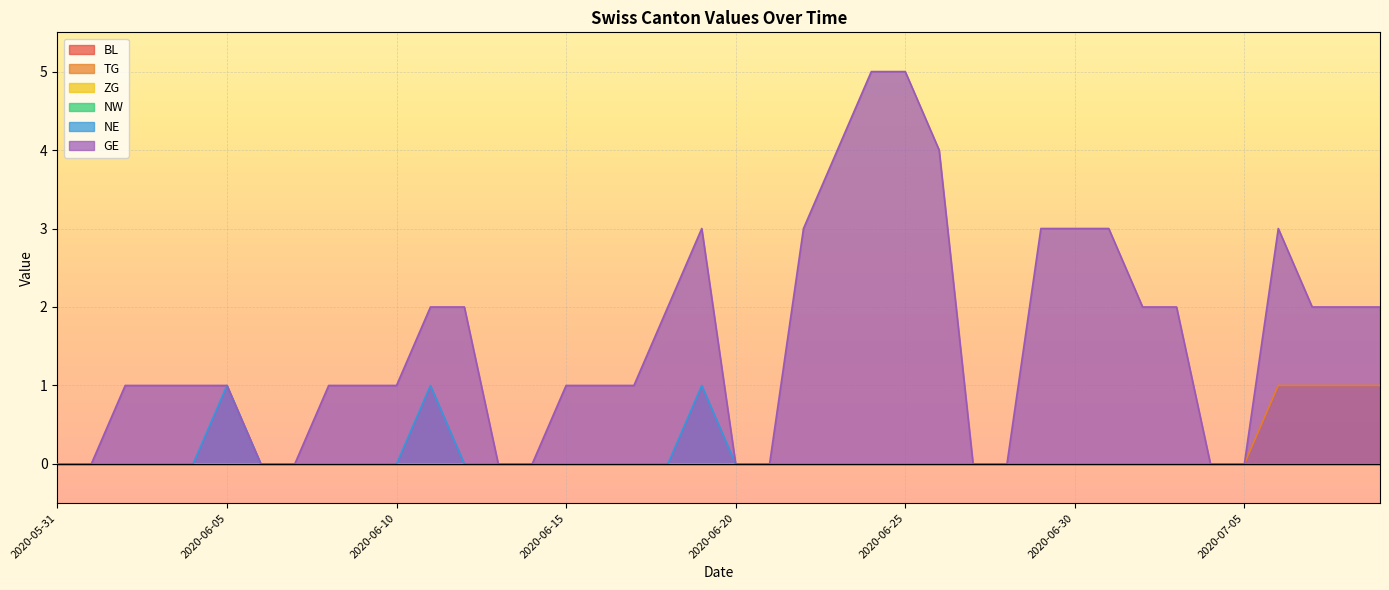

Where does the GE series first go above 1?

2020-06-11